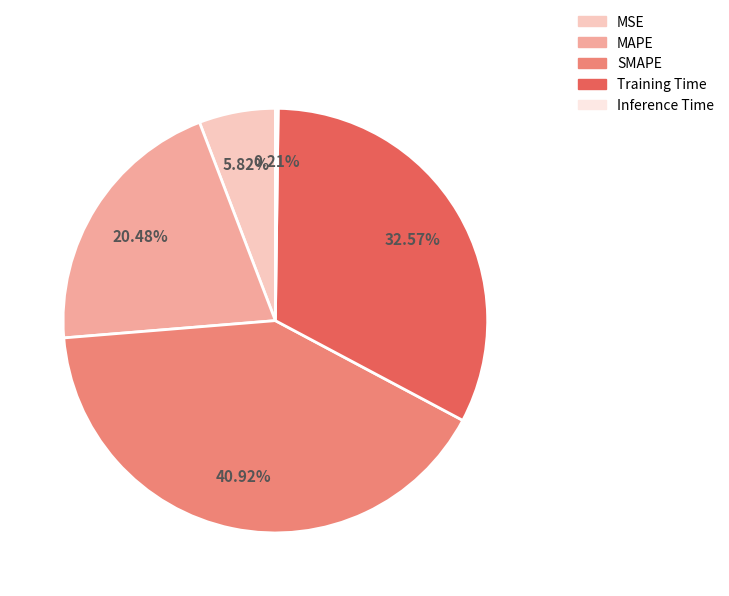

Does MAPE represent more than half of the total?

No